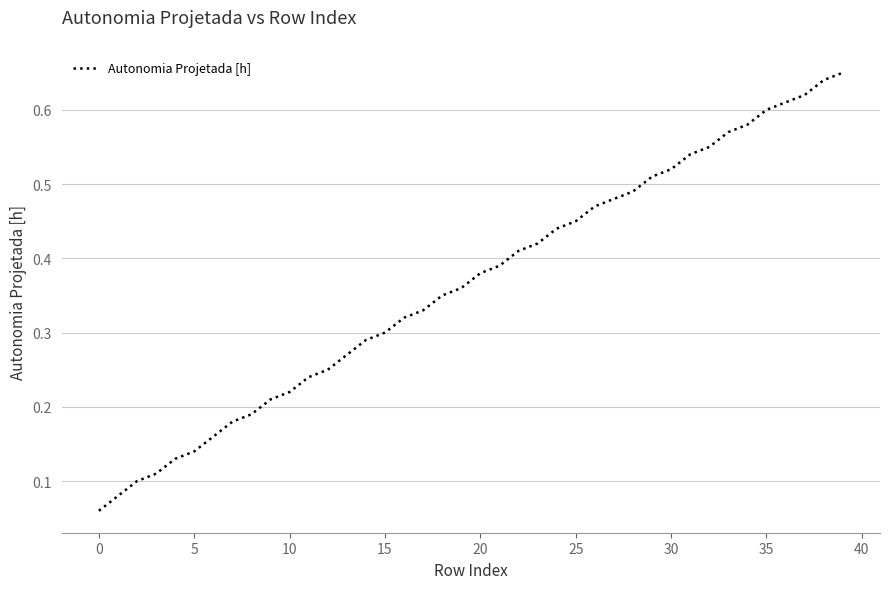

What is the label of the 17th point from the left?

16